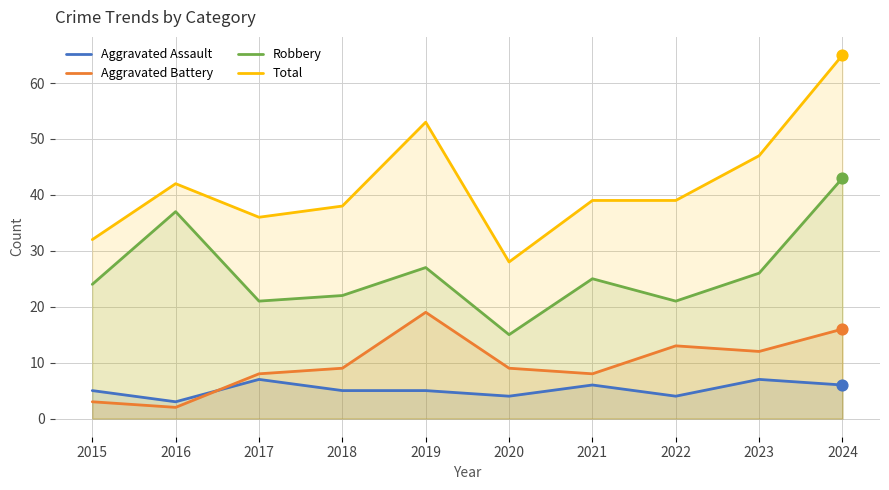

Is the value of Aggravated Battery at 2022 greater than the value of Robbery at 2015?

No